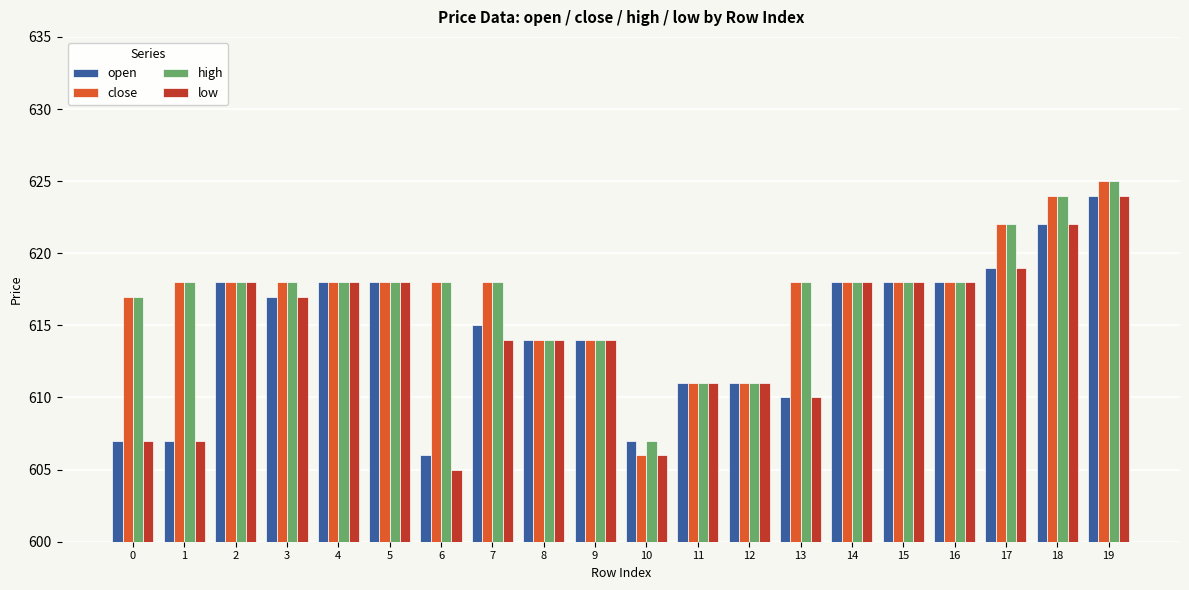

What is the sum of the high values at 11 and 16?

1229